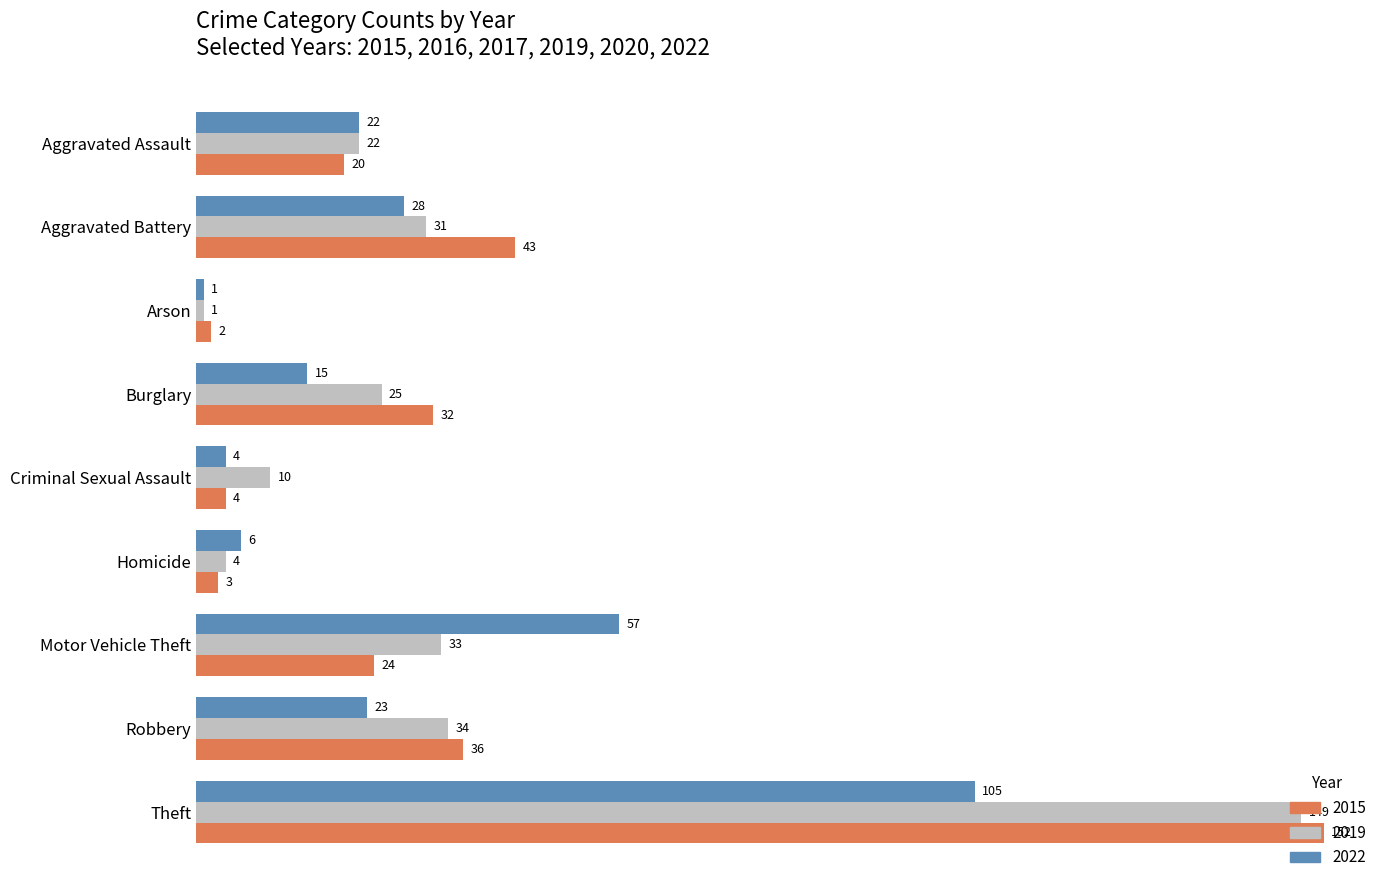

What is the approximate value of 2015 at Robbery?

36